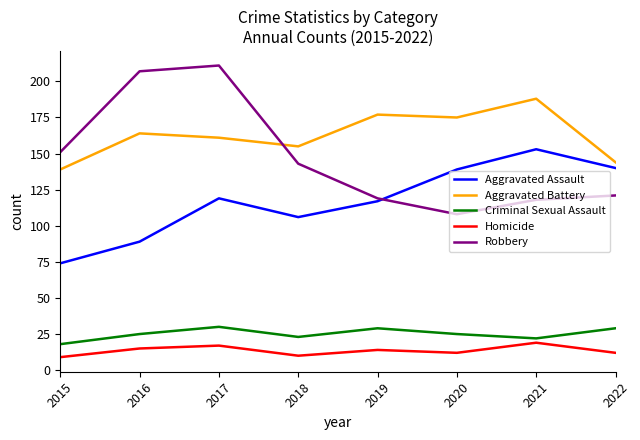

True or false: Homicide and Aggravated Battery intersect in this chart.

False